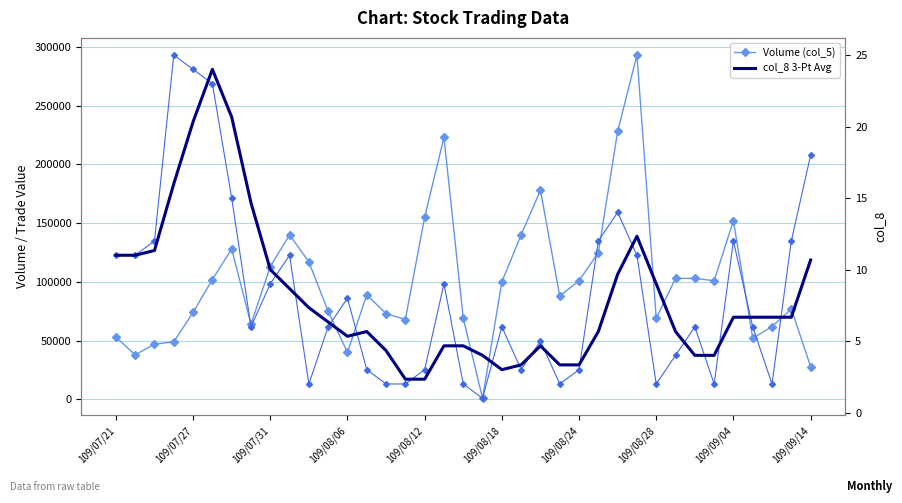

Where is Volume (col_5) nearest to the value 147000?

109/09/04